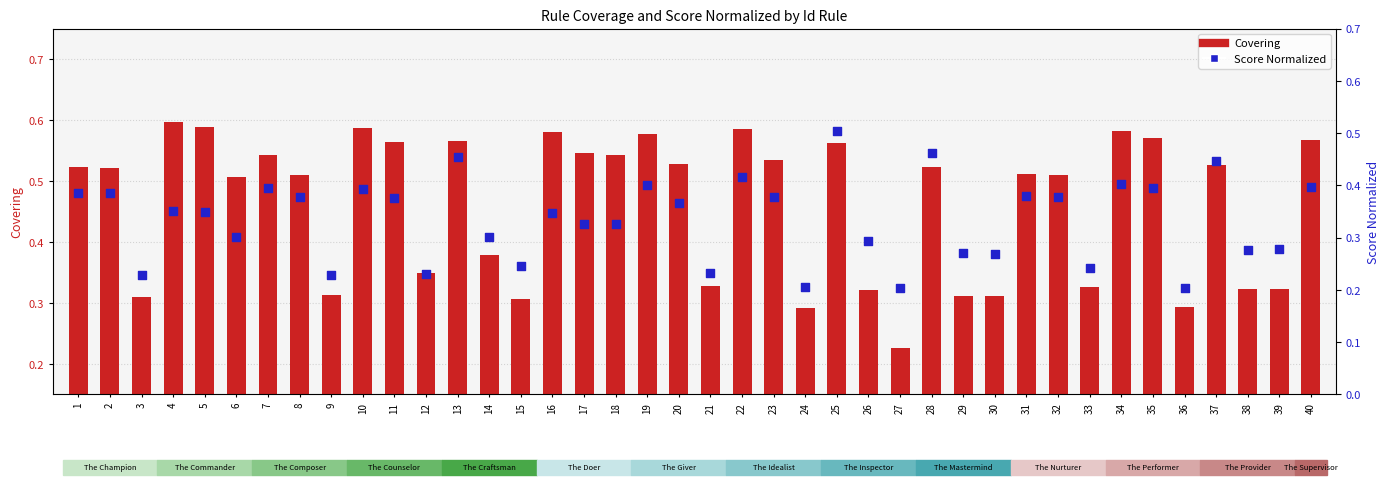

What is the total value across all series at 35?

1.0